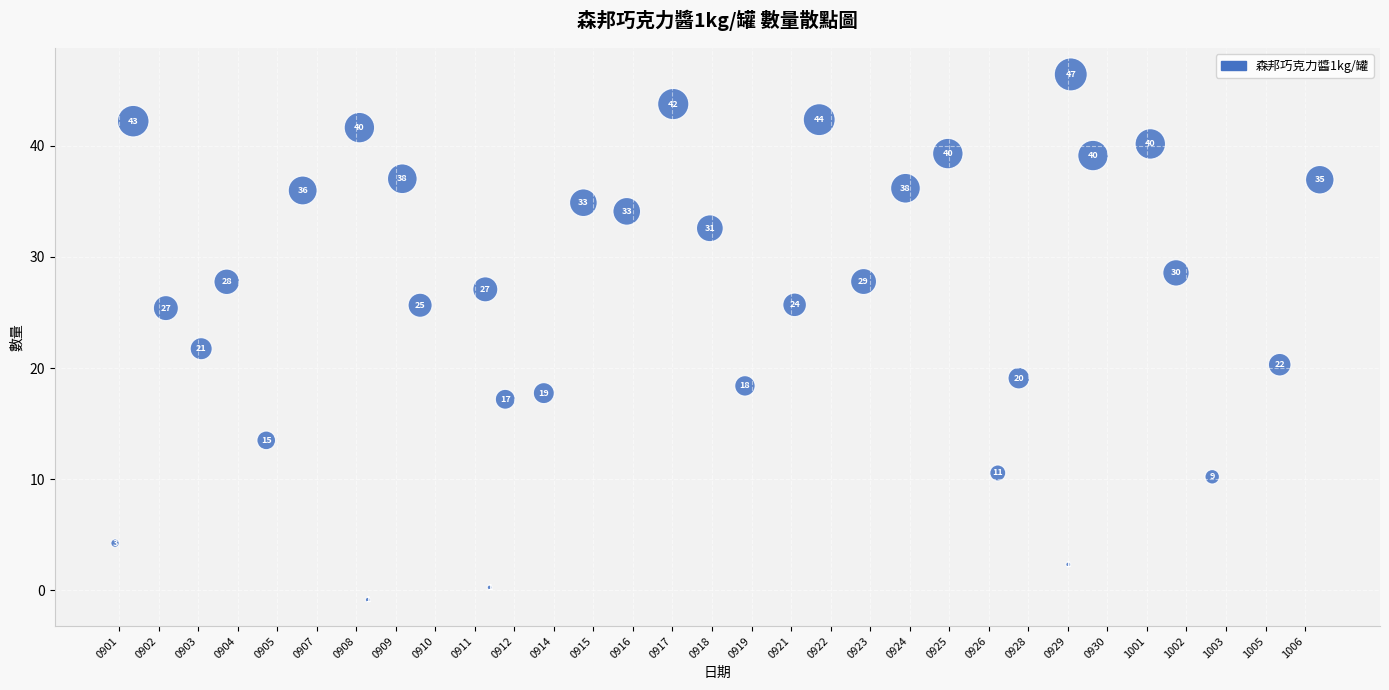

What Y value in the scatter plot is closest to 22?

21.7